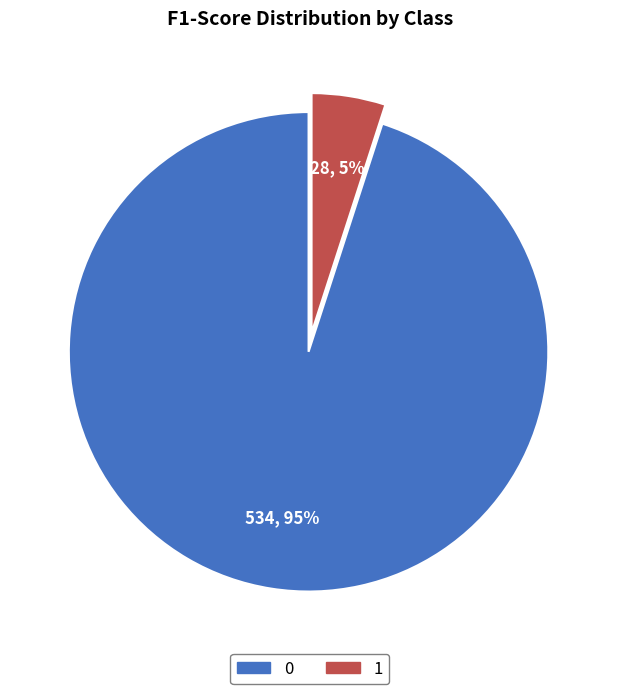

To the nearest percent, what is the difference between the 0 and 1 slice percentages?

90%